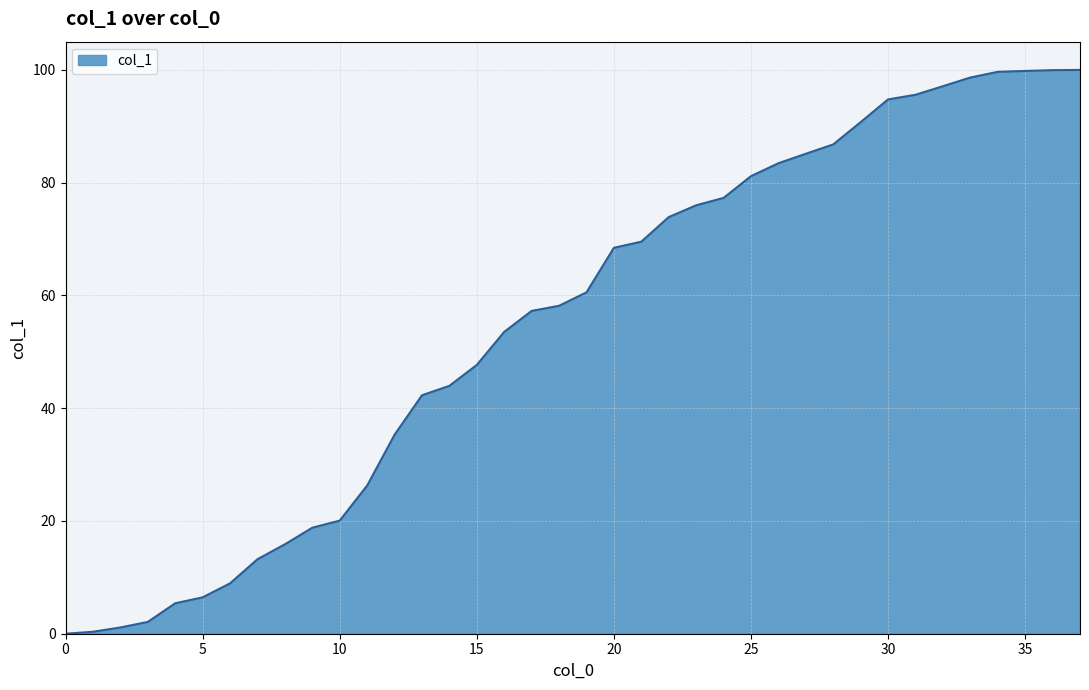

What is the difference between the maximum and minimum values?

100.0